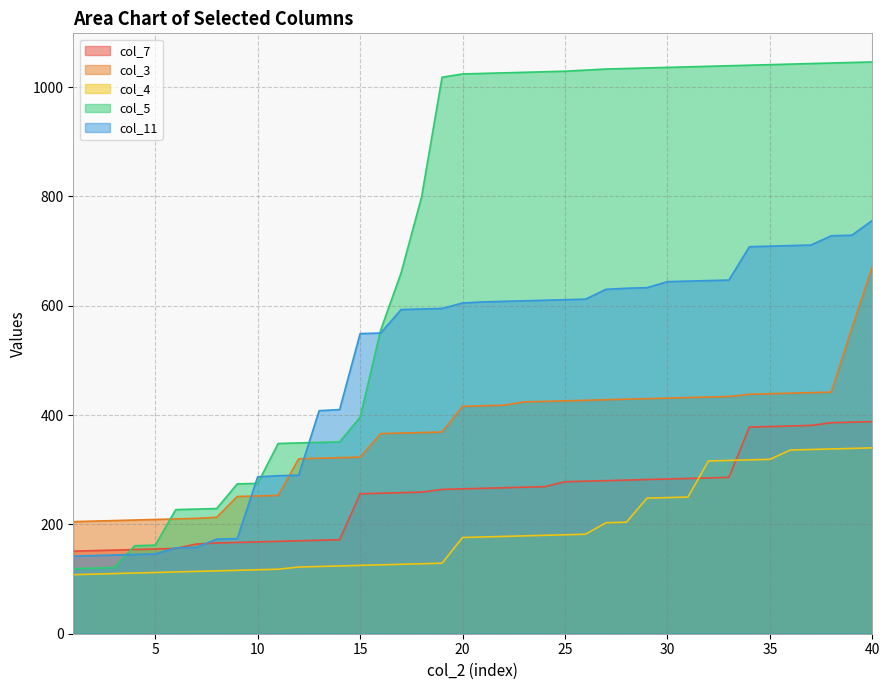

What is the difference between the highest and lowest values at 4?

97